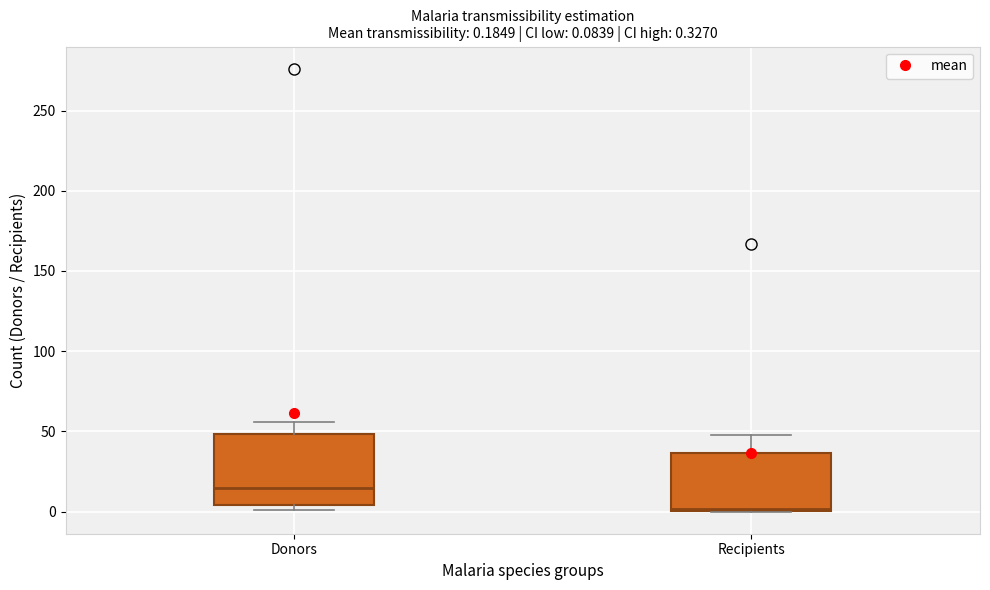

Which box has the lowest median line?

Recipients